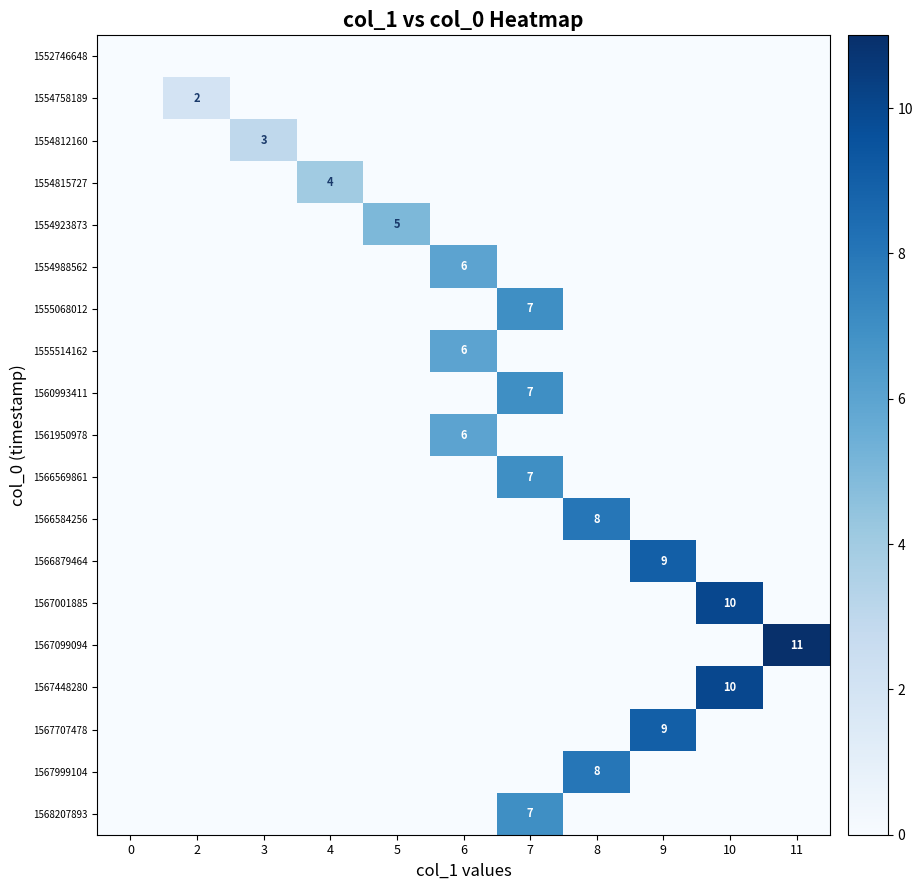

What is the total value across all series at 9?

18